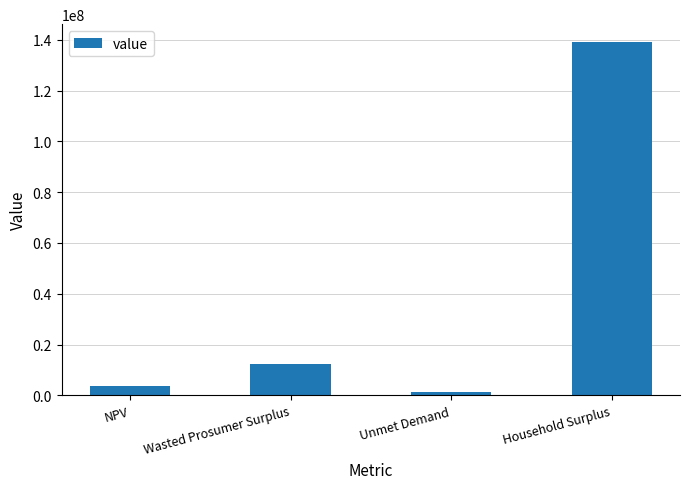

Are the bars horizontal?

No